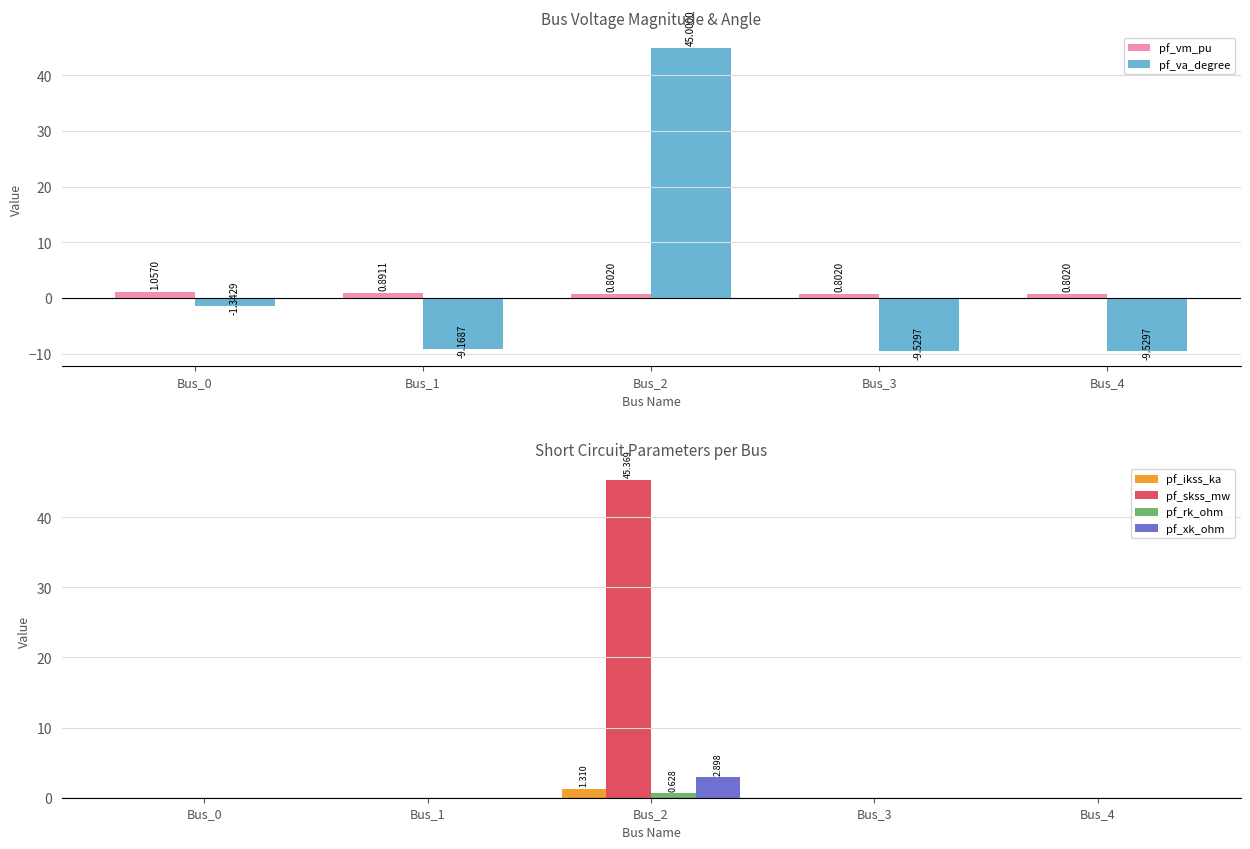

What is the maximum value shown in the chart?

45.4